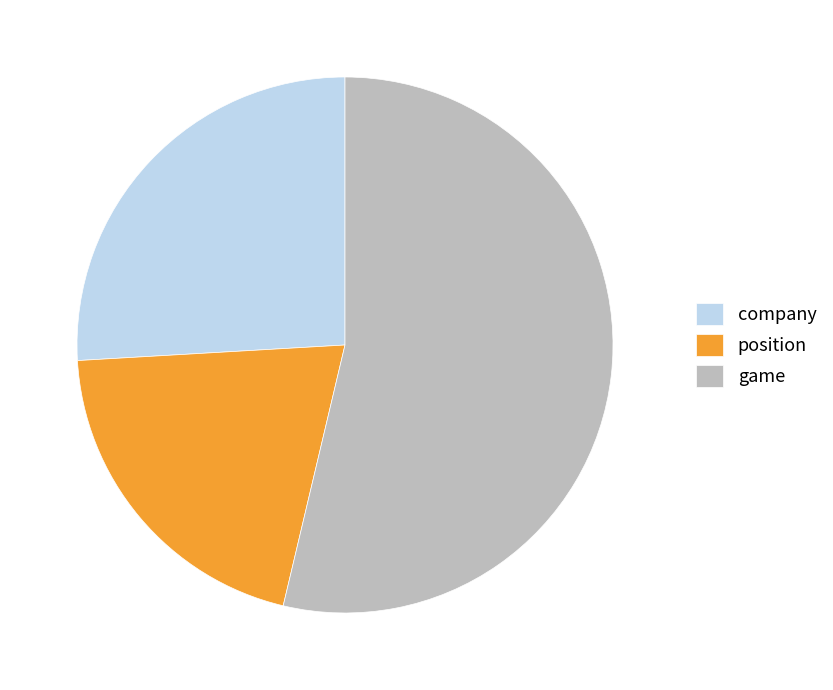

Which category has the smallest portion of the pie?

position